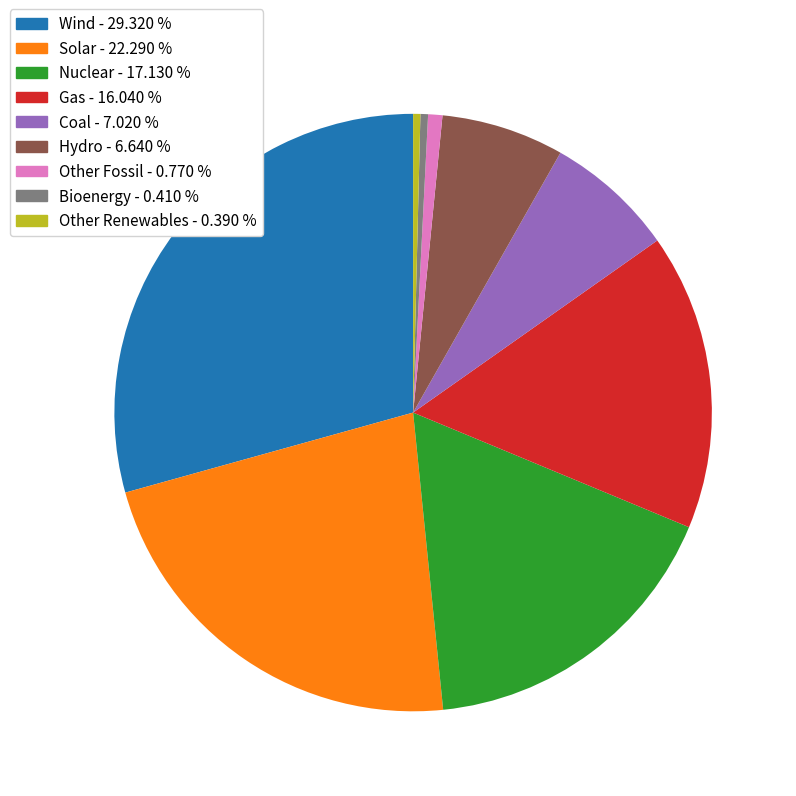

Count the number of slices in the pie.

9